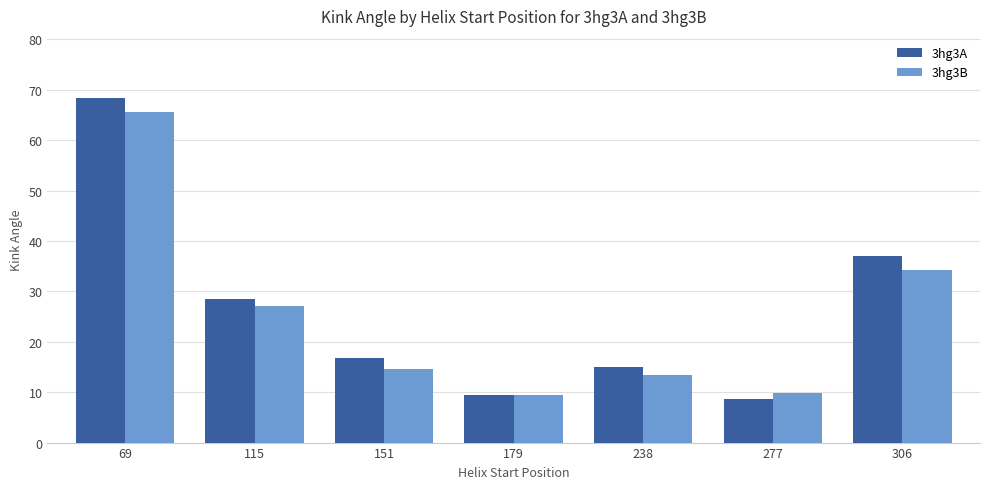

True or false: 3hg3B has a value of 16.8 at 277.

False